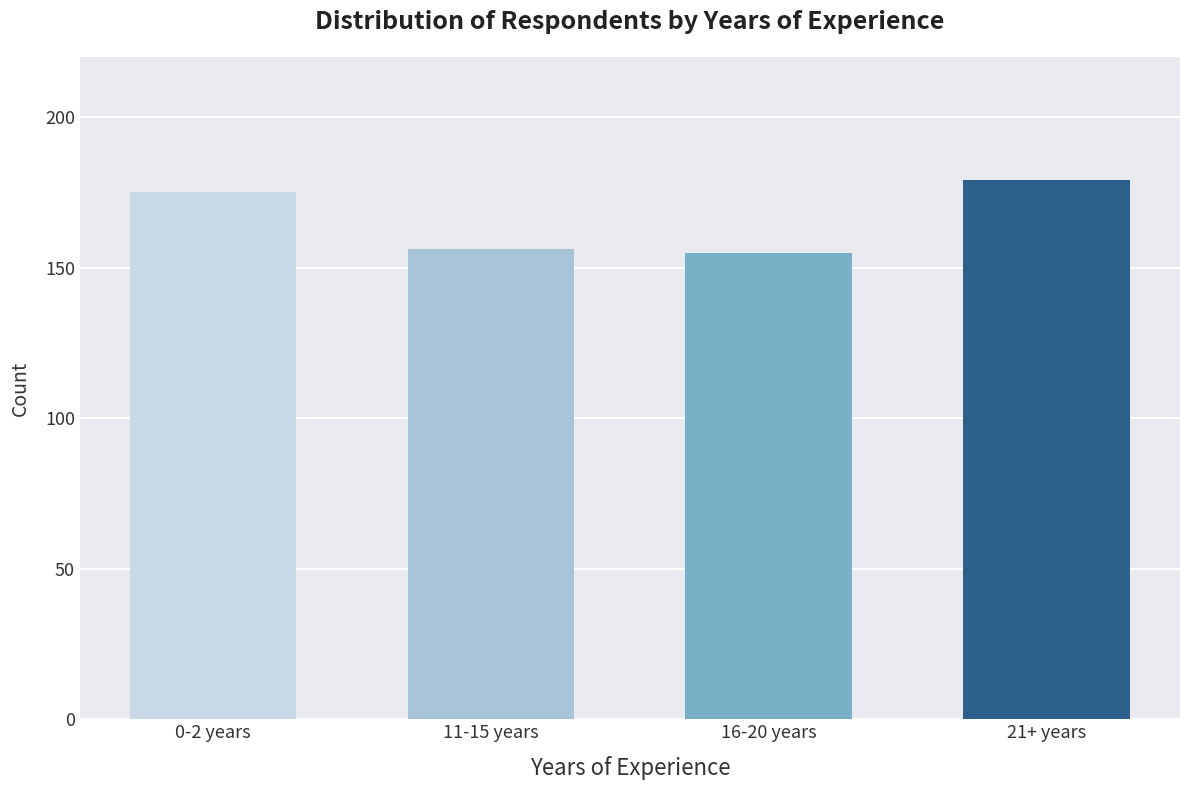

What is the difference between the maximum and minimum values?

24